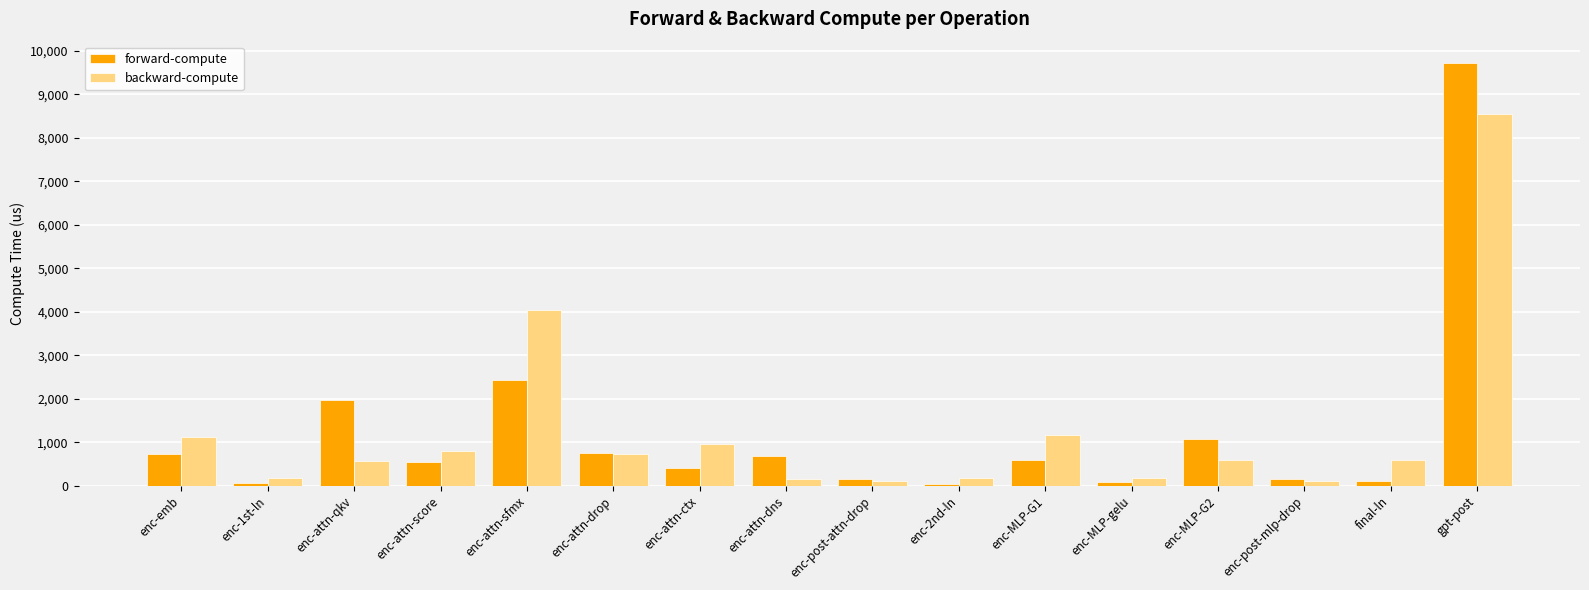

What is the difference between the maximum and minimum values in the forward-compute series?

9676.0